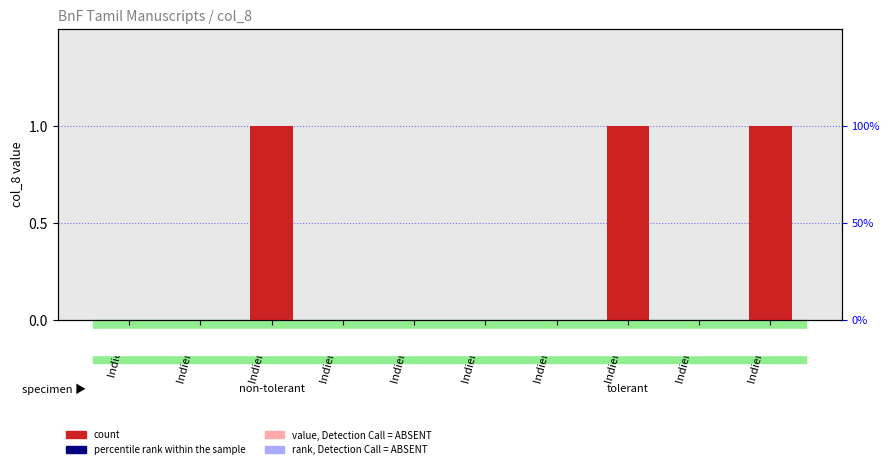

List the labels in order of value, smallest first.

Indien 12, Indien 101, Indien 362, Indien 420, Indien 460, Indien 474, Indien 531, Indien 309, Indien 475, Indien 937